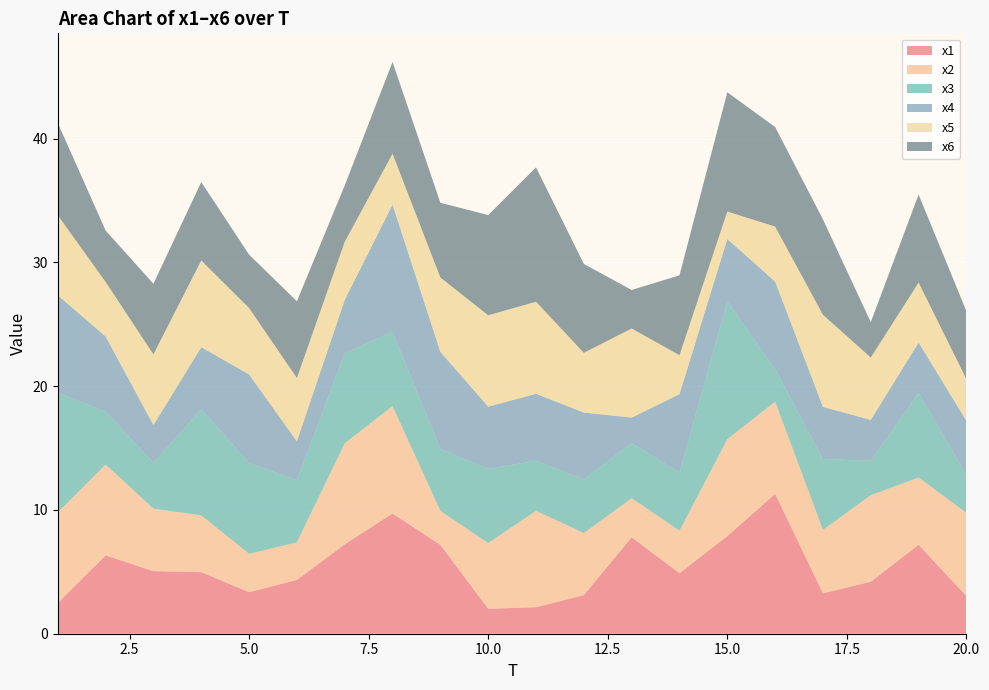

Reading left to right, transcribe all the data shown in this chart.

x1: 2.5	6.3	5.1	5.0	3.4	4.3	7.2	9.7	7.2	2.0	2.1	3.1	7.8	4.9	7.9	11.3	3.3	4.2	7.2	3.0
x2: 7.3	7.3	5.0	4.6	3.1	3.0	8.2	8.7	2.7	5.3	7.8	5.0	3.2	3.4	7.8	7.5	5.1	7.0	5.4	6.7
x3: 9.7	4.3	3.7	8.6	7.3	5.0	7.3	6.0	5.0	6.0	4.1	4.3	4.5	4.7	11.1	2.6	5.7	2.8	6.8	3.1
x4: 7.9	6.1	3.0	5.0	7.2	3.1	4.3	10.3	7.8	5.0	5.4	5.4	2.1	6.3	5.1	7.1	4.2	3.3	4.1	4.4
x5: 6.5	4.4	5.7	7.0	5.4	5.1	4.7	4.1	6.0	7.4	7.4	4.8	7.2	3.1	2.2	4.4	7.4	5.0	4.8	3.4
x6: 7.5	4.2	5.7	6.3	4.3	6.2	4.5	7.4	6.0	8.1	10.9	7.2	3.1	6.5	9.6	8.0	7.7	2.9	7.1	5.5